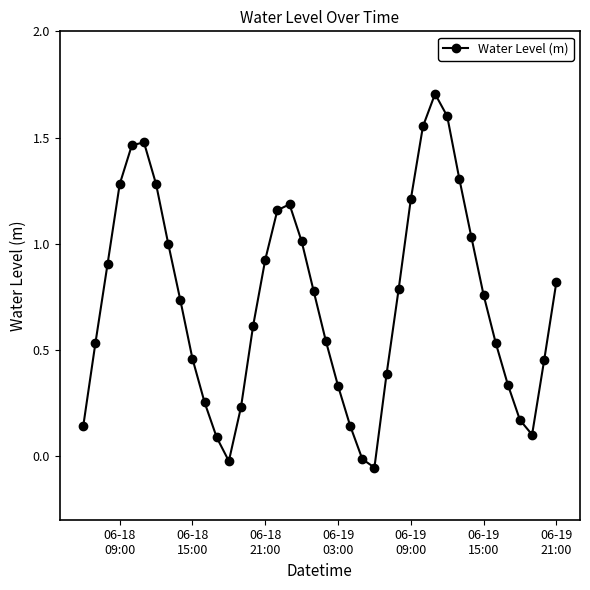

How many points are higher than both their immediate neighbors (excluding endpoints)?

3